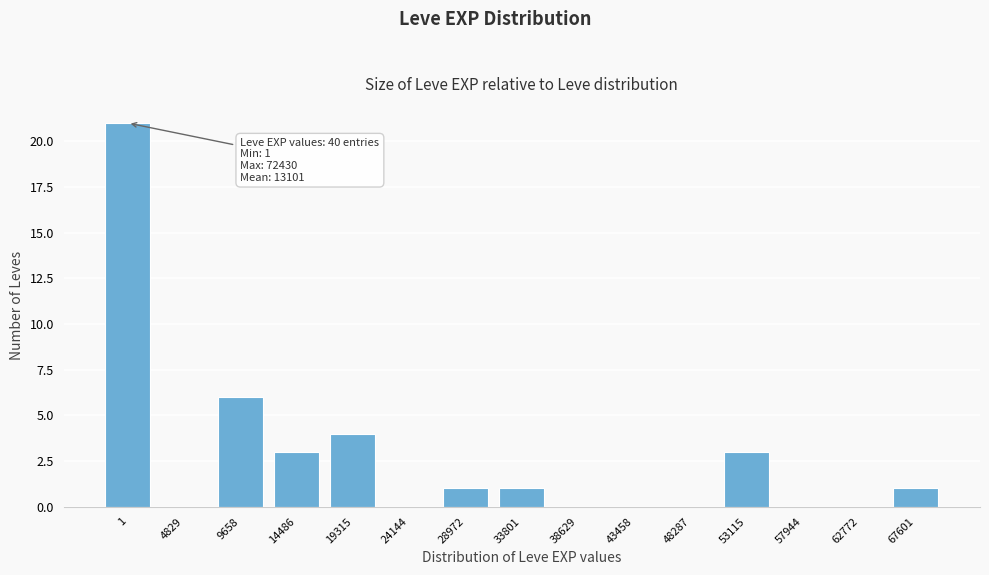

Reading left to right, extract all data points from this chart.

1=21	4829=0	9658=6	14486=3	19315=4	24144=0	28972=1	33801=1	38629=0	43458=0	48287=0	53115=3	57944=0	62772=0	67601=1